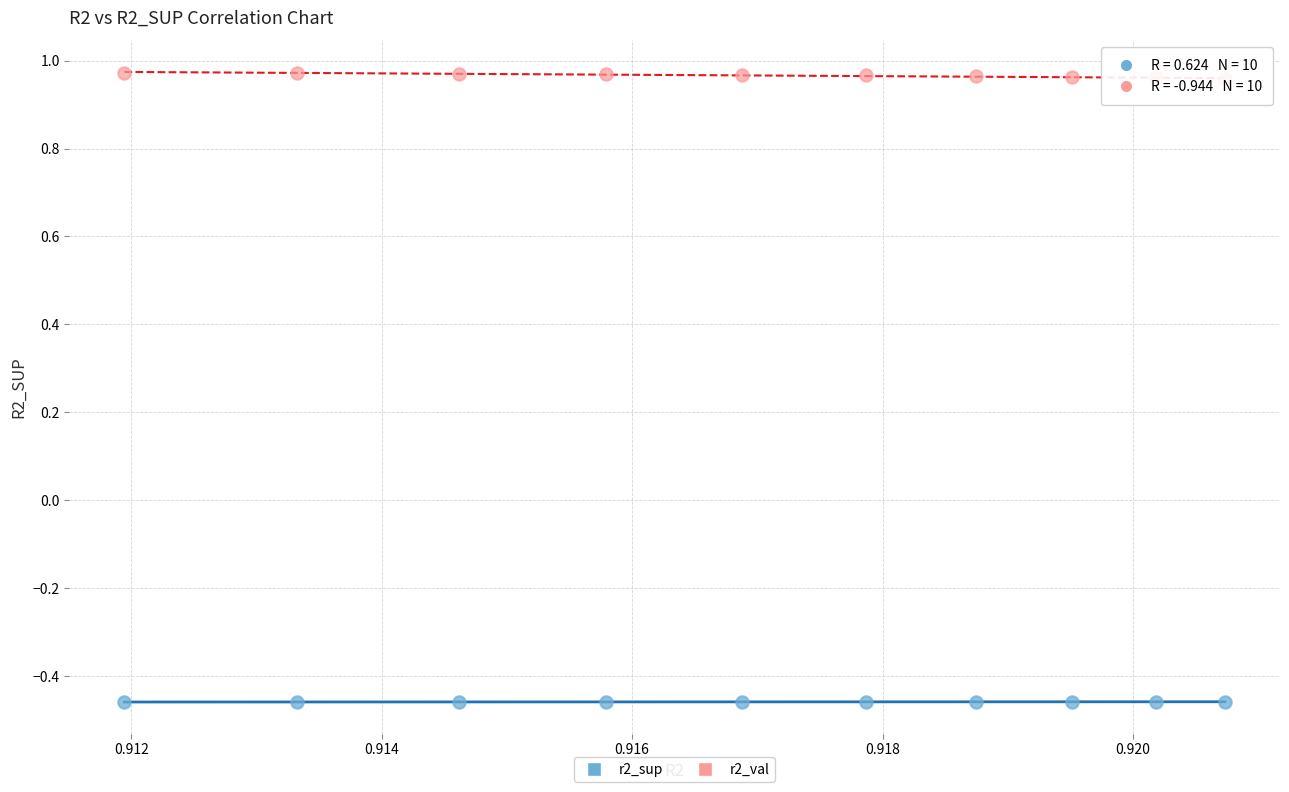

Across all data points, what is the range of Y values (max minus min)?

1.4